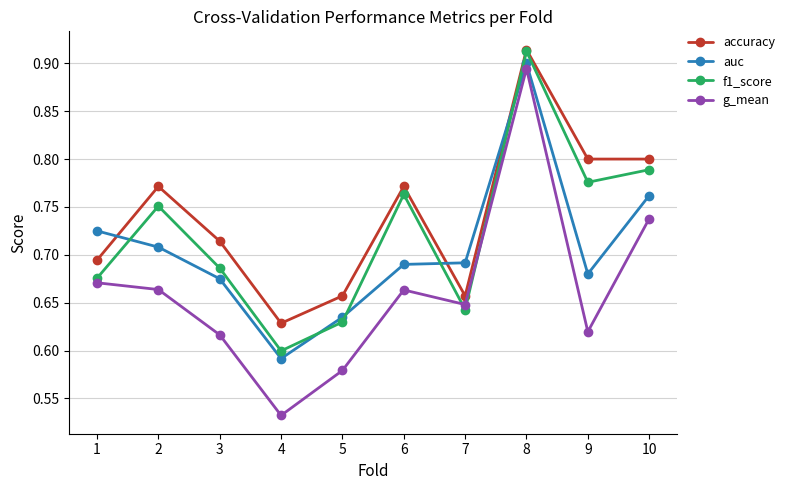

Rank the series at 9 from lowest to highest value.

g_mean, auc, f1_score, accuracy